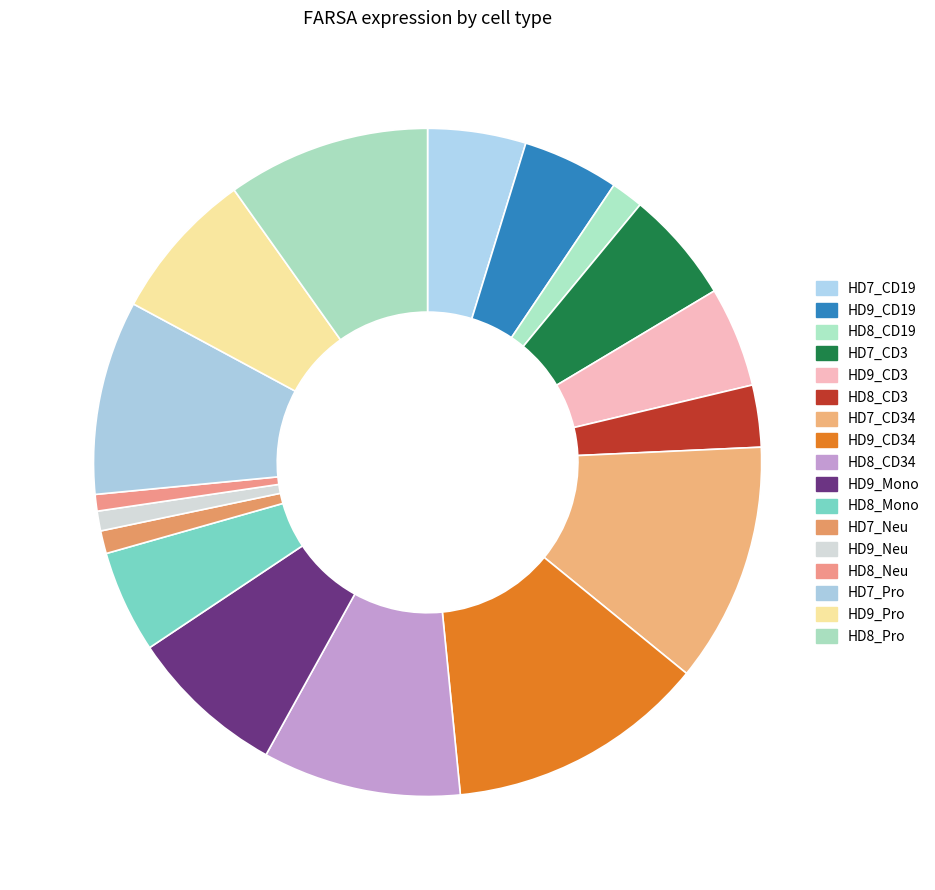

What is the largest slice in the pie chart?

HD9_CD34